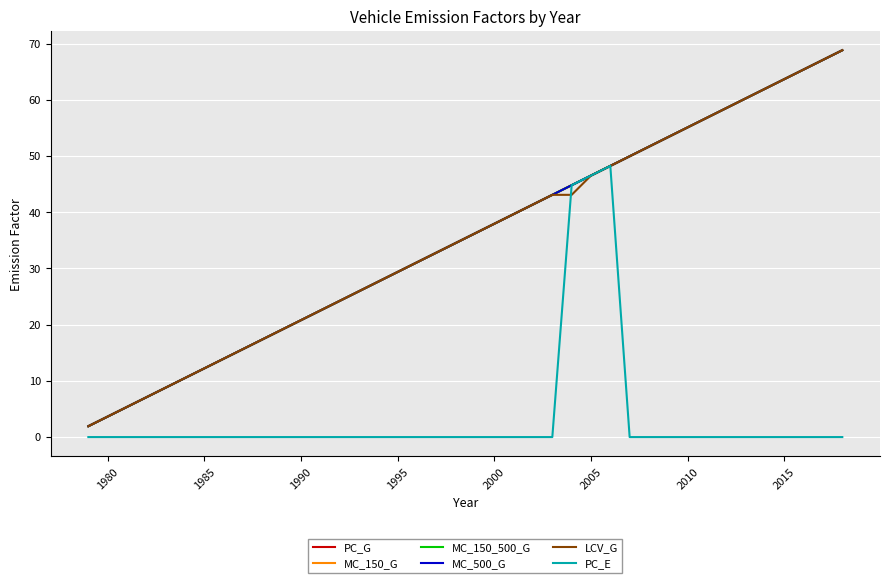

Is this an area chart (filled region under the line)?

No